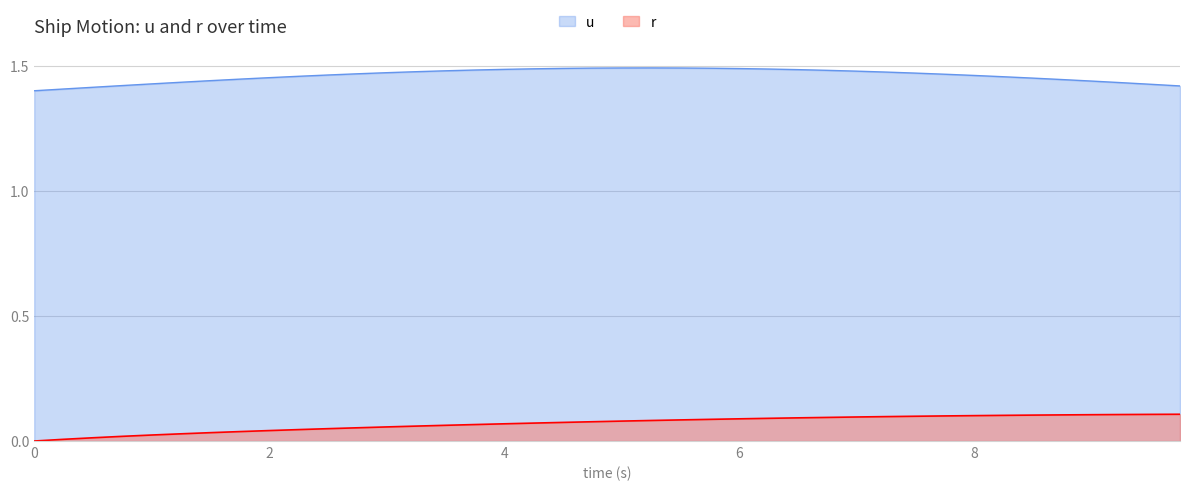

Does the chart display data point markers on the line(s)?

No